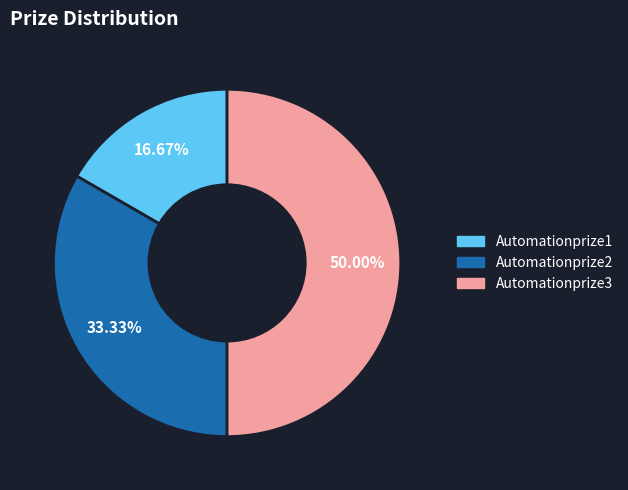

To the nearest percent, what portion does Automationprize1 represent?

17%